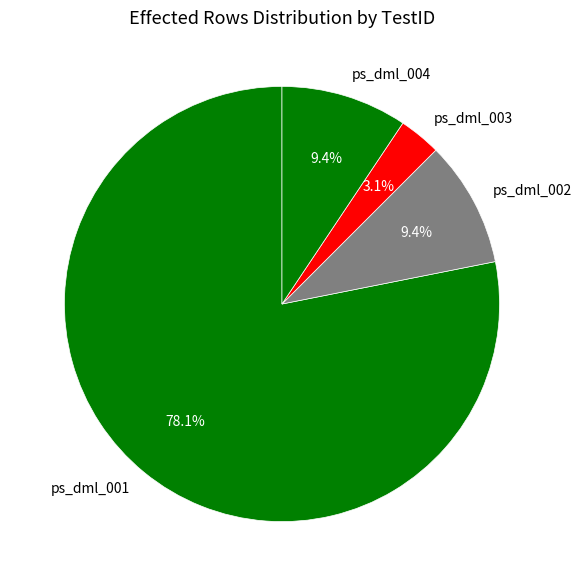

Which has a higher value, ps_dml_001 or ps_dml_004?

ps_dml_001